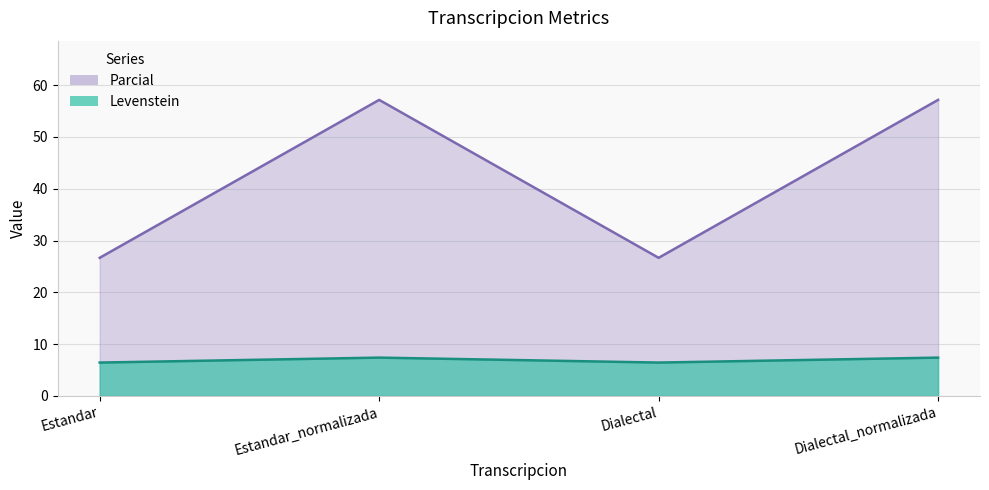

Which label corresponds to the smallest value in the chart?

Estandar